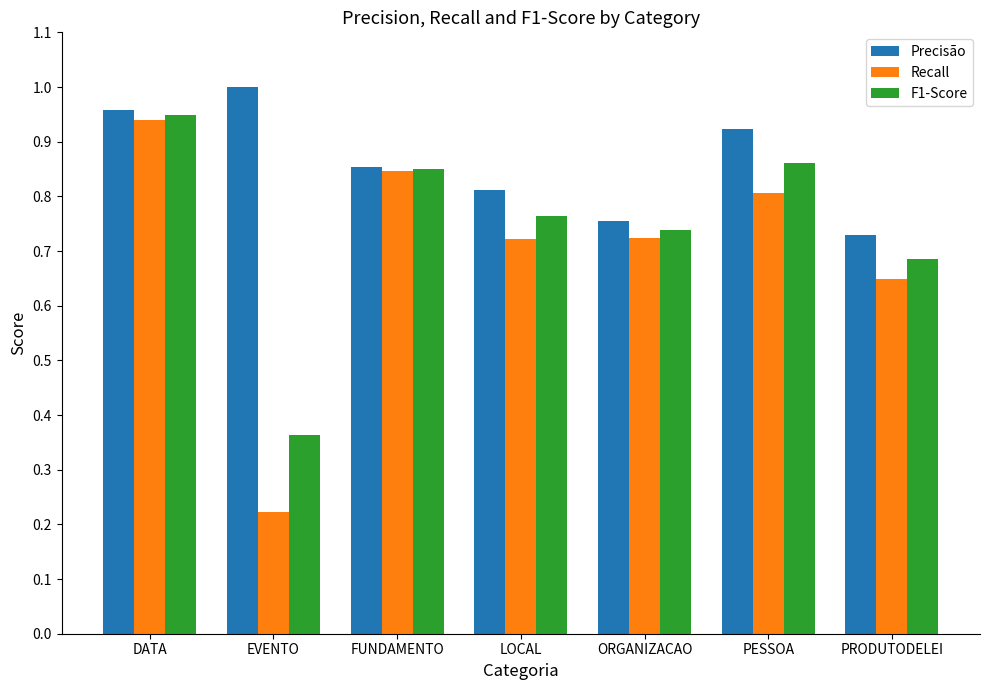

Which series has the widest spread of values?

Recall